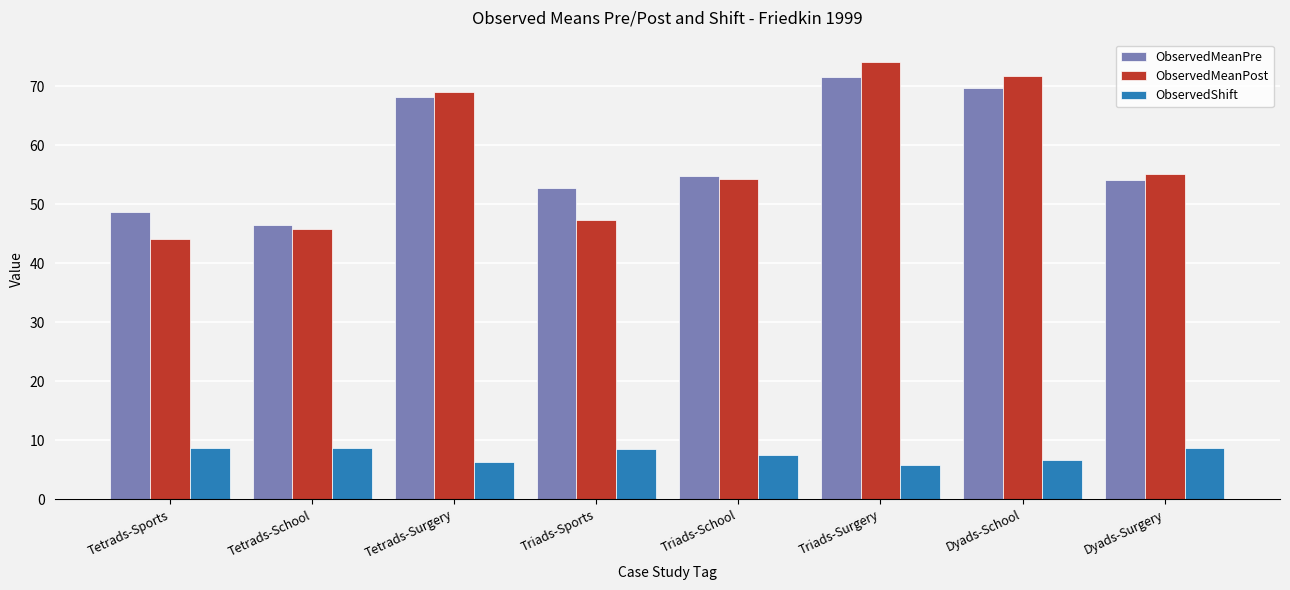

What is the label of the 7th bar from the left?

Dyads-School